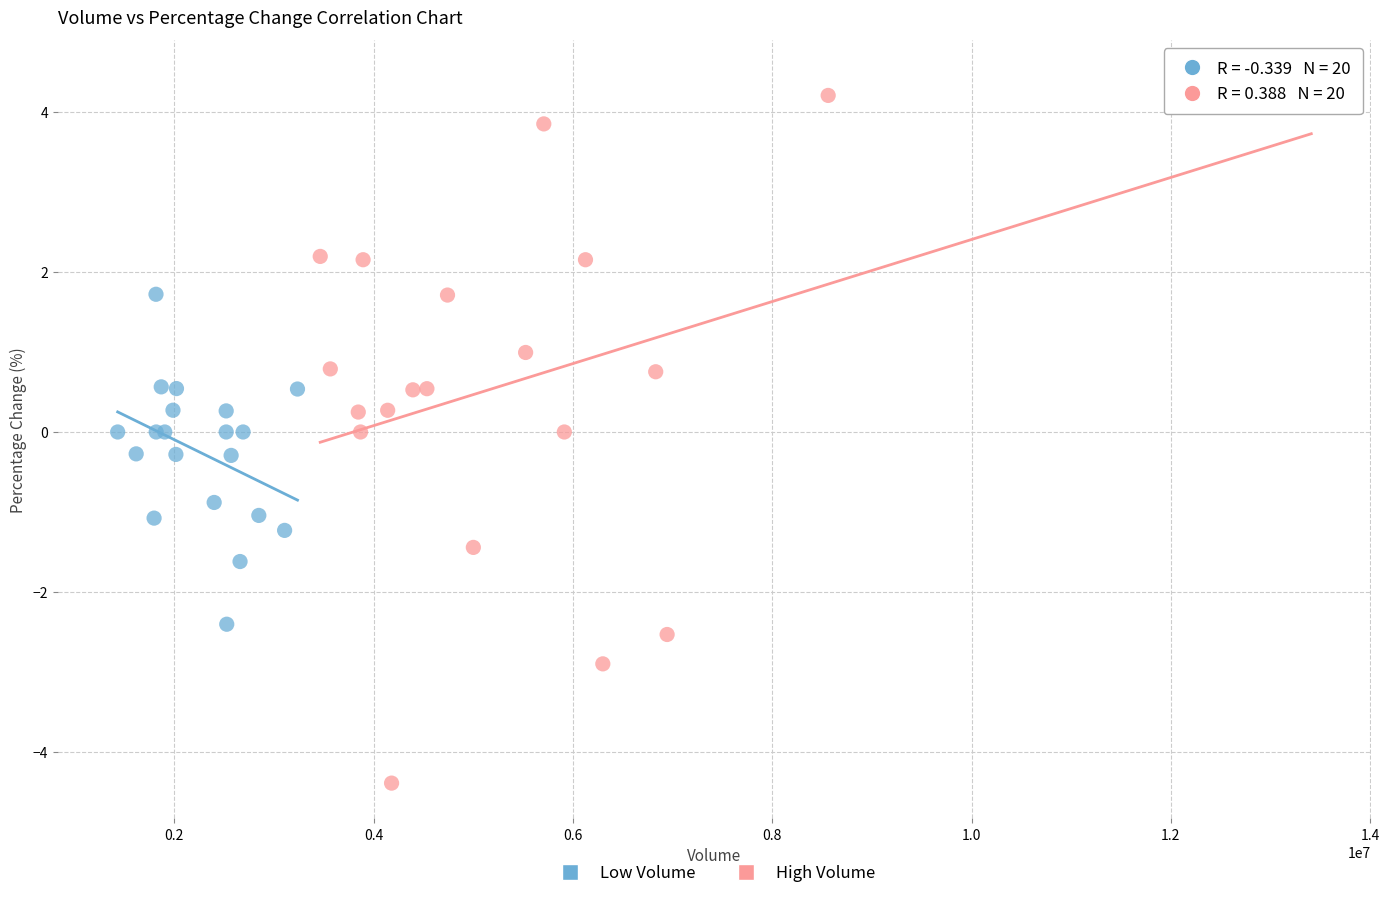

Which series has the widest spread of Y values?

High Volume